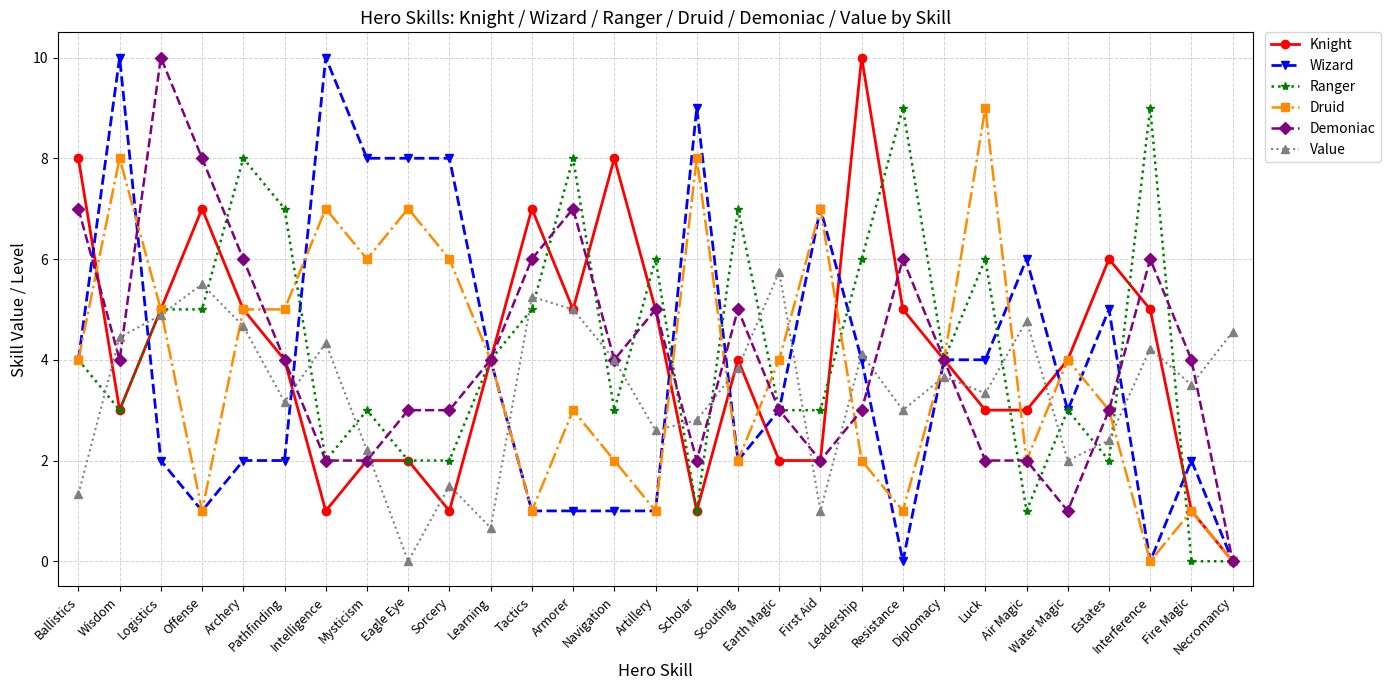

What is the difference between the Knight values at Necromancy and Water Magic?

4.0